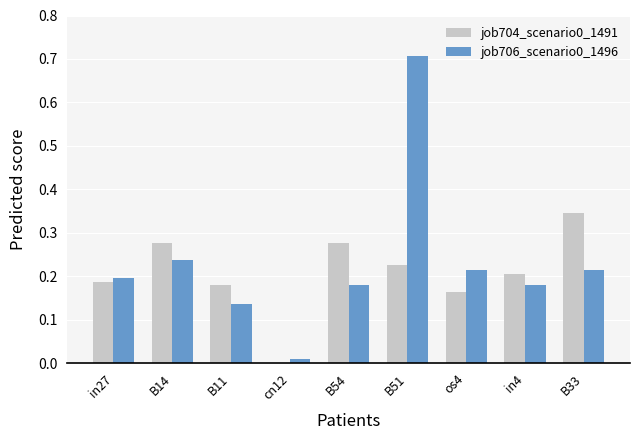

What is the total value across all series at B54?

0.5